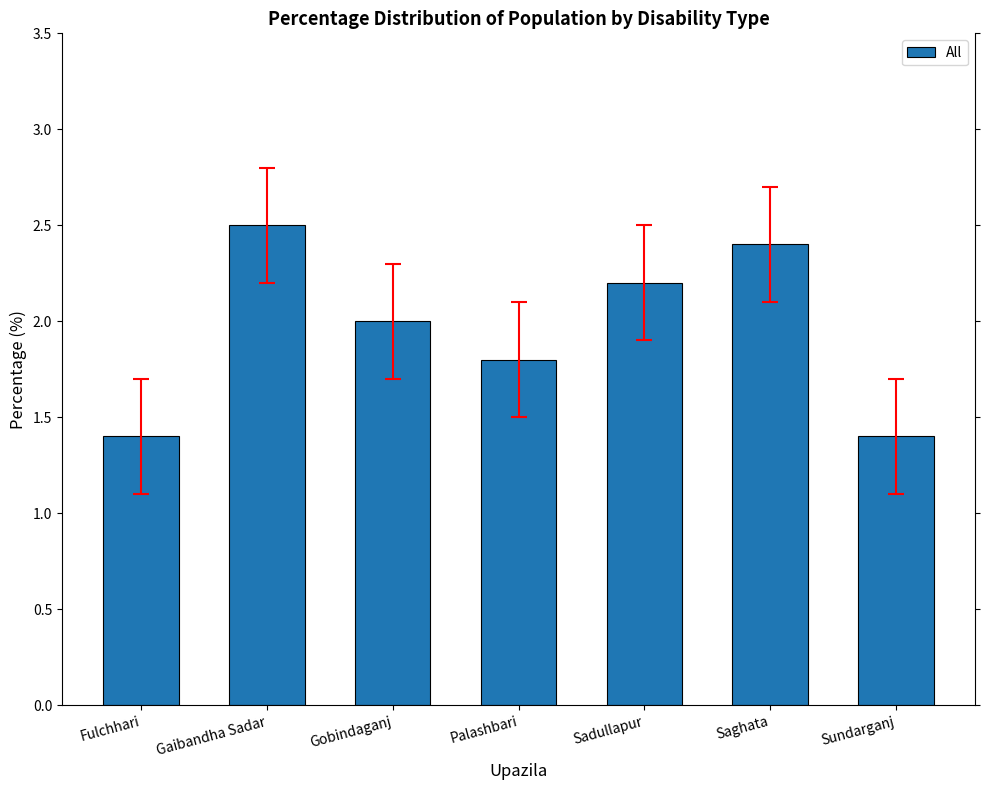

True or false: the data shows 2.5 at Gaibandha Sadar.

True